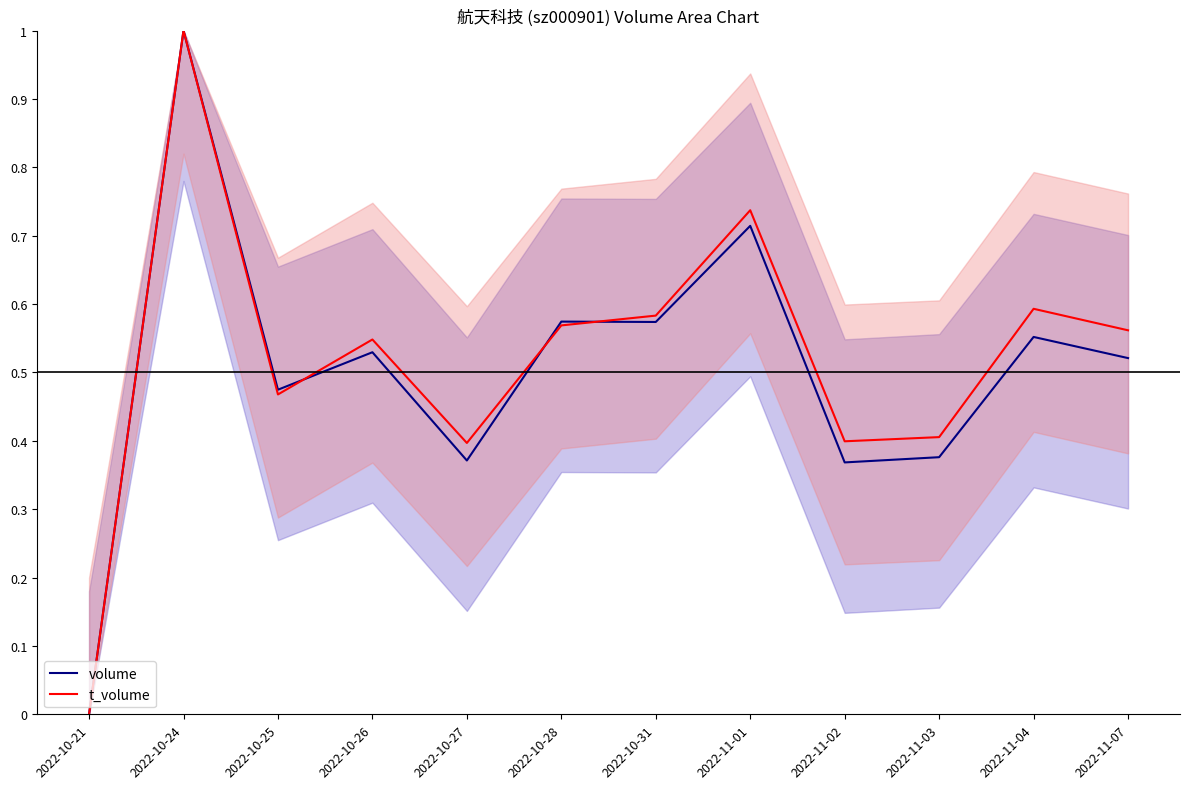

The volume series shows 0.3 at 2022-11-01. True or false?

False